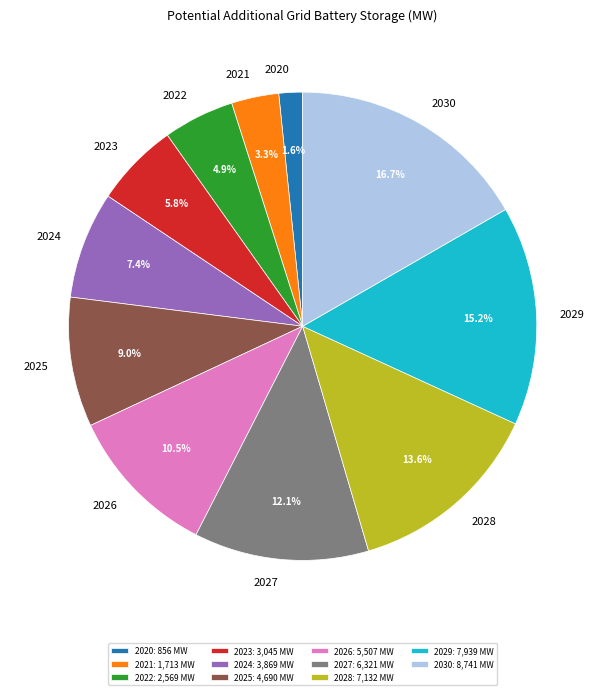

Between 2028 and 2027, which is larger?

2028